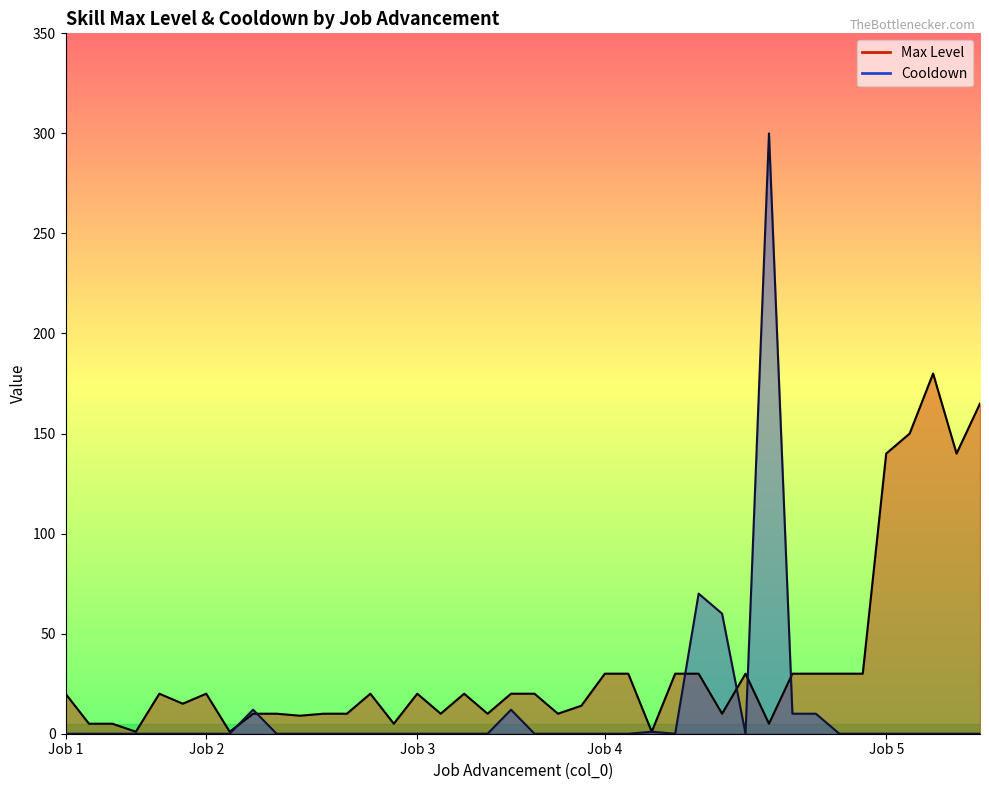

At which label is Cooldown closest to 150?

4